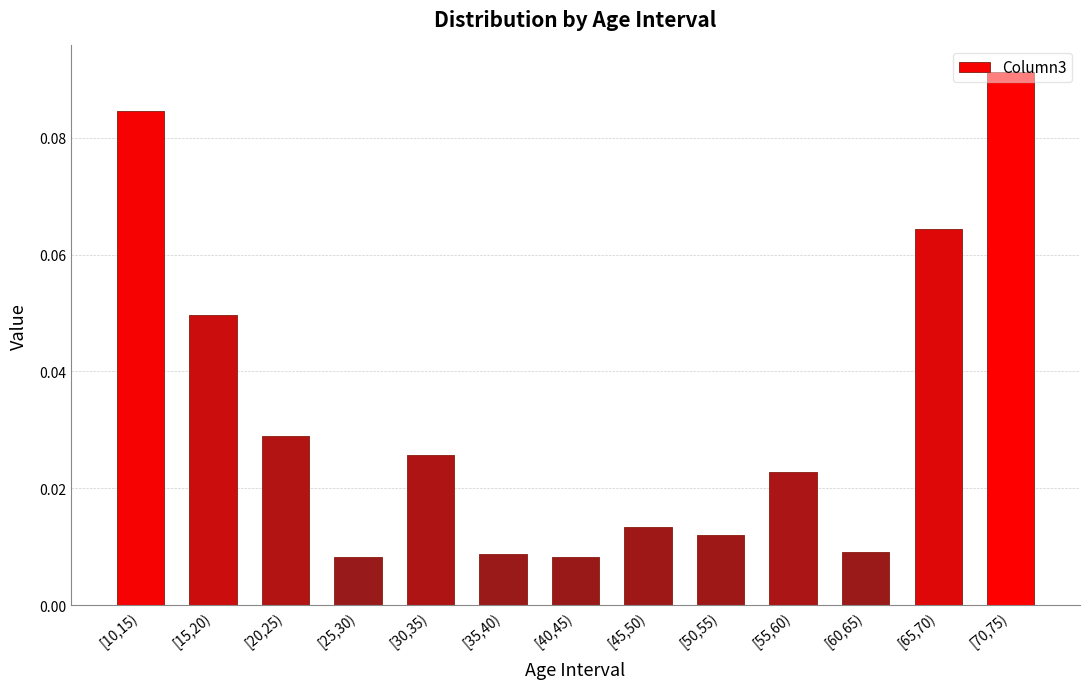

Between [60,65) and [20,25), which is larger?

[20,25)